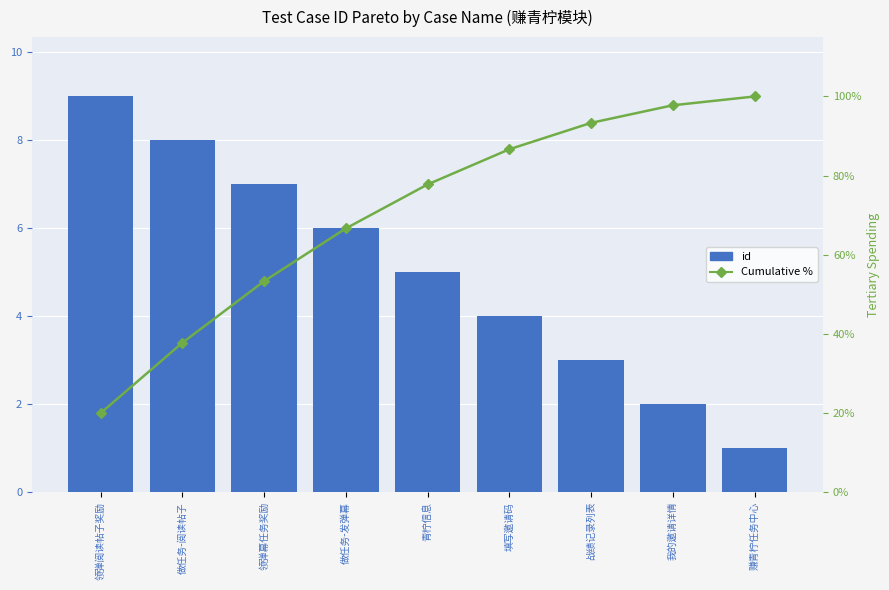

Where is Cumulative % nearest to the value 60?

做任务-发弹幕